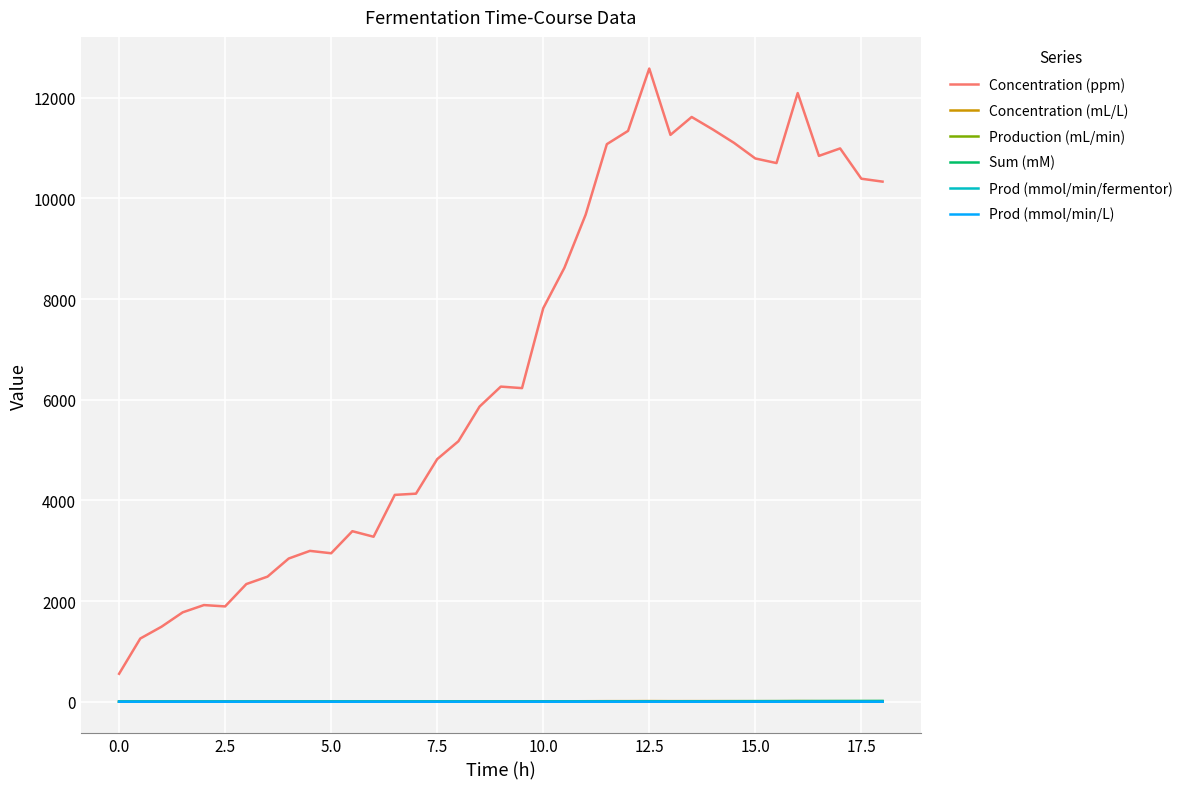

True or false: Concentration (ppm) and Concentration (mL/L) cross at least once.

False